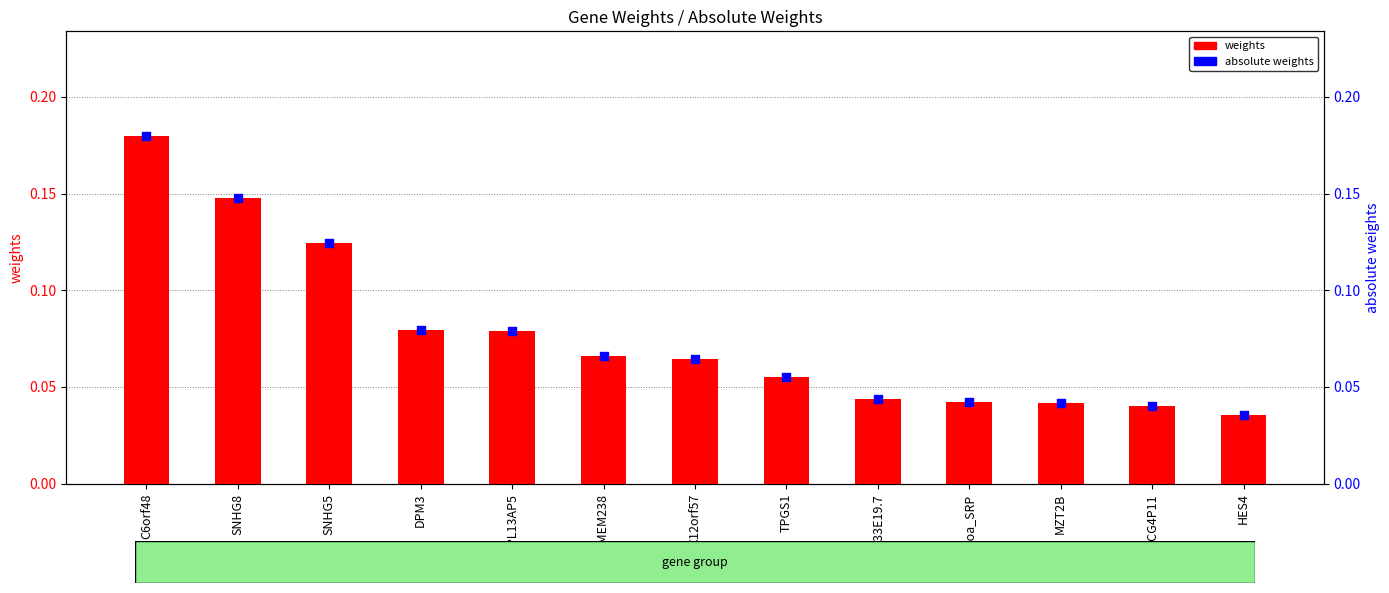

What is the total value across all series at SNHG8?

0.3